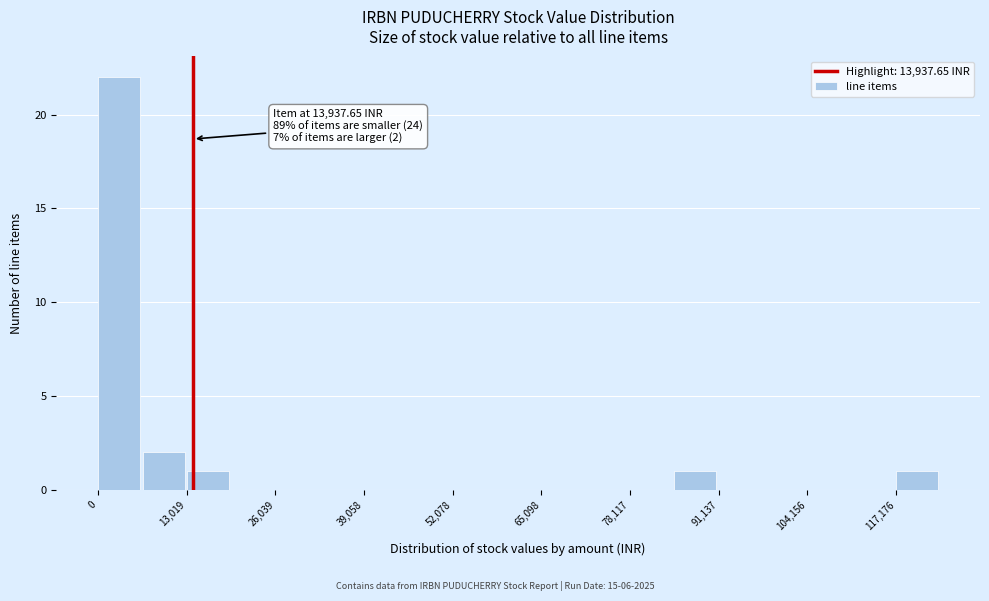

Around what value on the x-axis is the tallest bar? Give the approximate position of its centre, as read against the axis.

4000